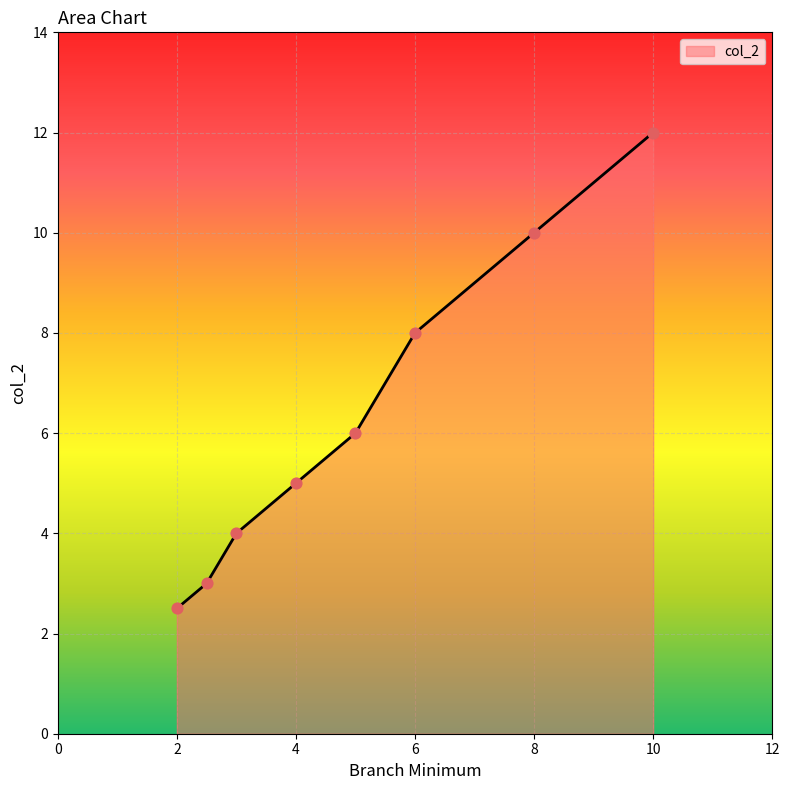

True or false: there are more than 1 points higher than both neighbors.

False